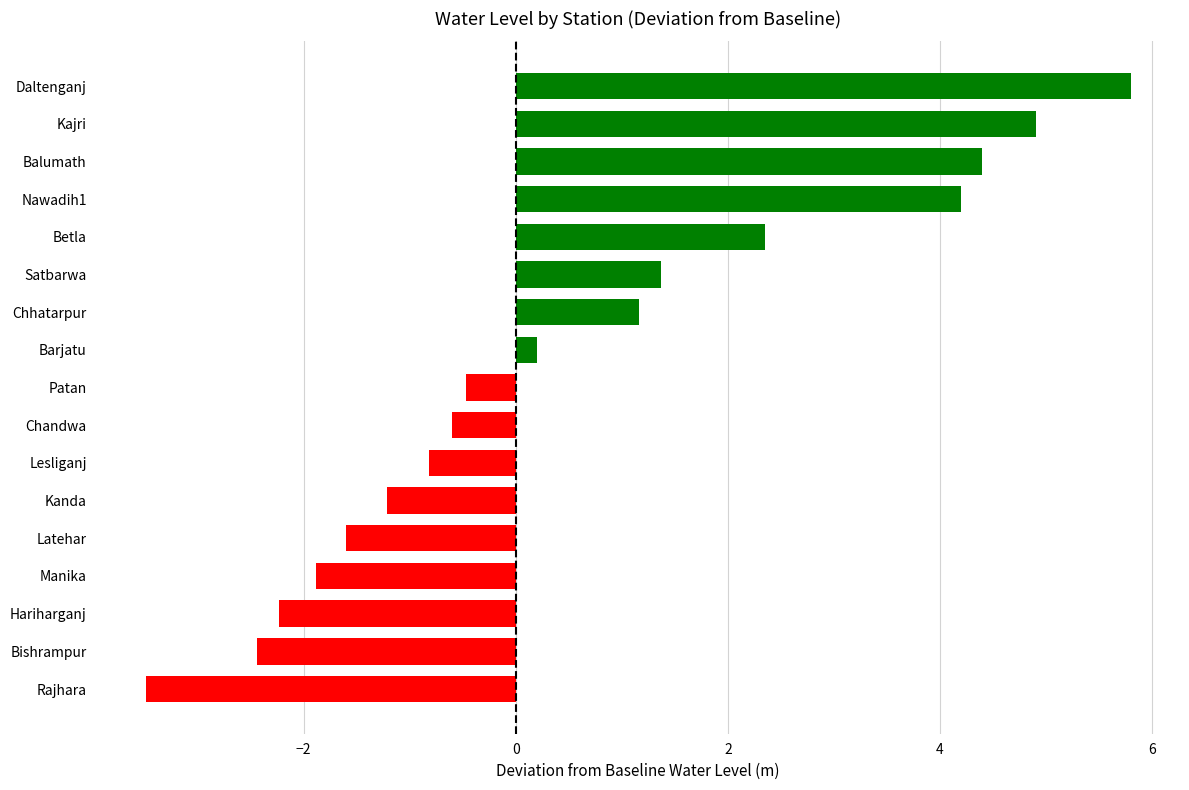

Which label corresponds to the largest value in the chart?

Daltenganj